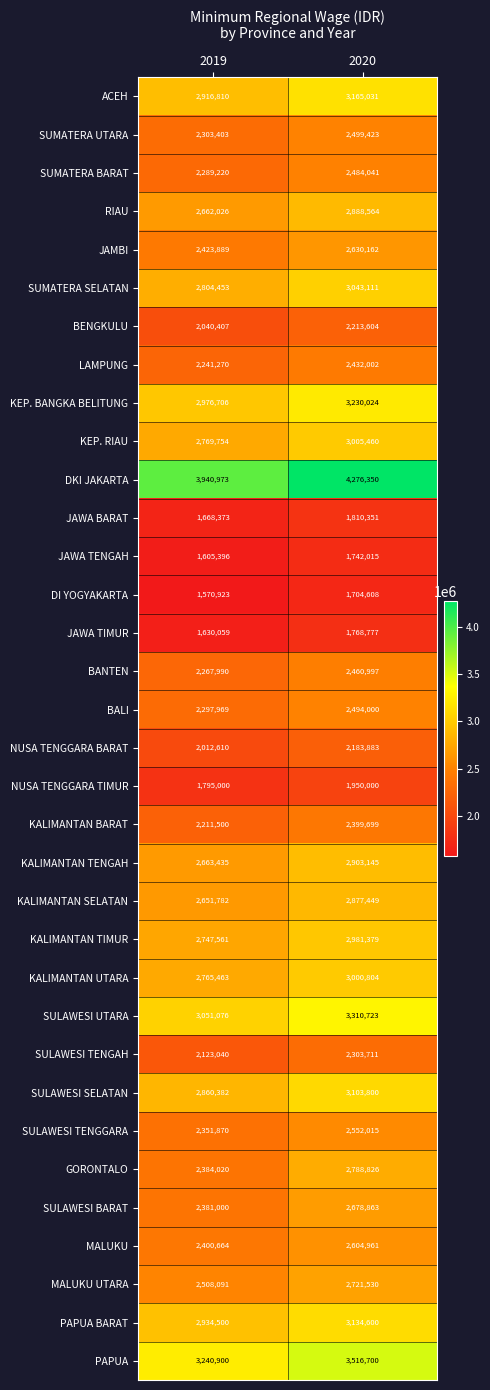

Which category has the highest value across all series?

2020